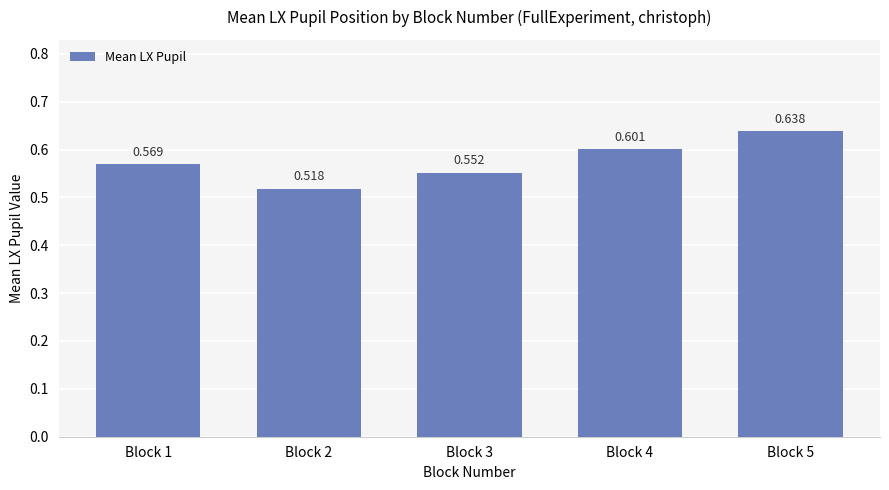

How many bars are there in total?

5